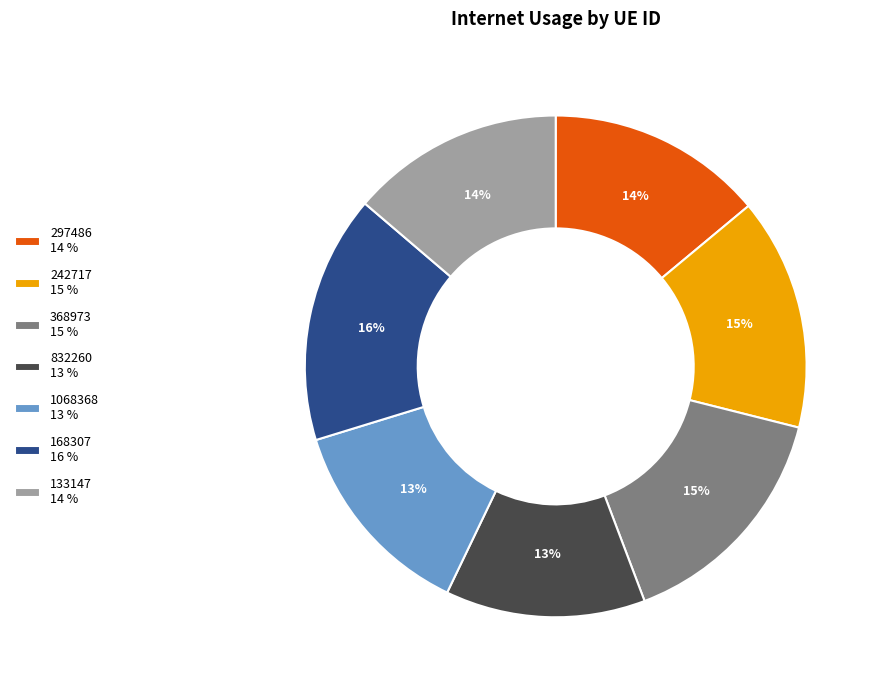

Is it true that 297486 14 % is 14% of the pie?

True